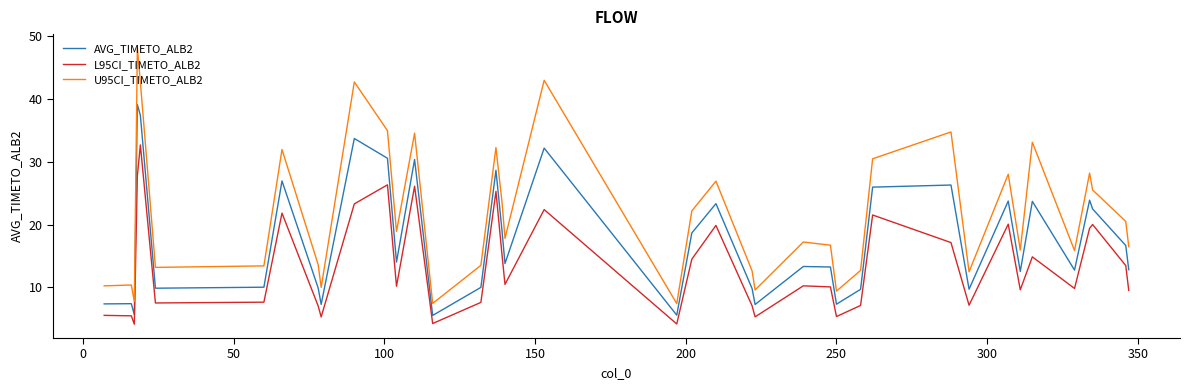

Which series has the largest total across all categories?

U95CI_TIMETO_ALB2